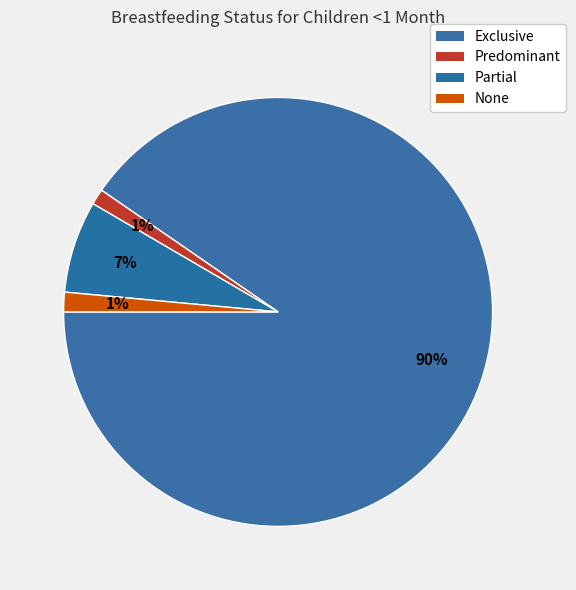

What percentage is the Predominant slice, to the nearest percent?

1%